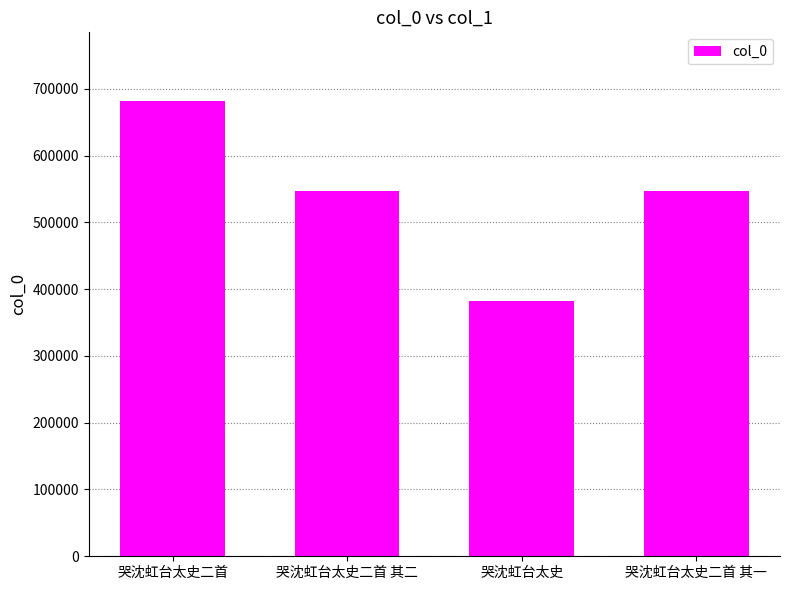

How many bars are there in total?

4